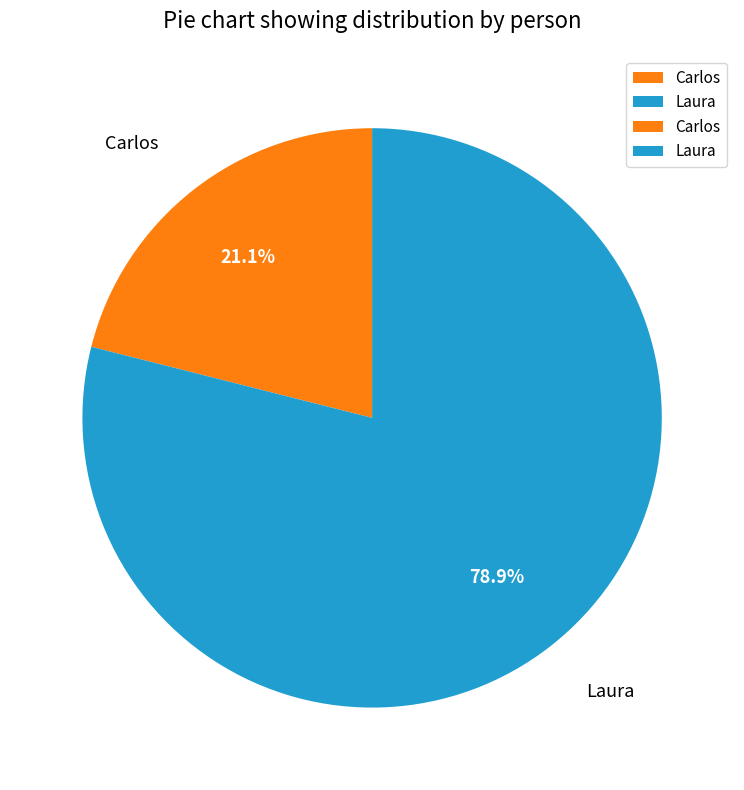

Between Carlos and Laura, which is larger?

Laura